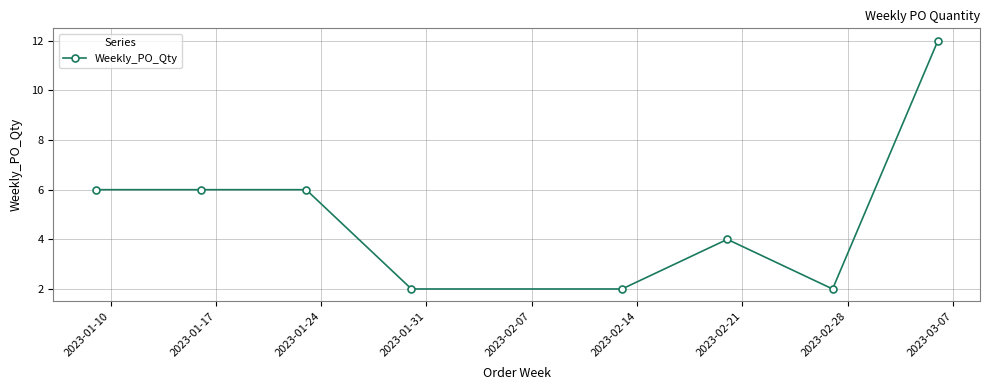

What is the smallest value displayed?

2